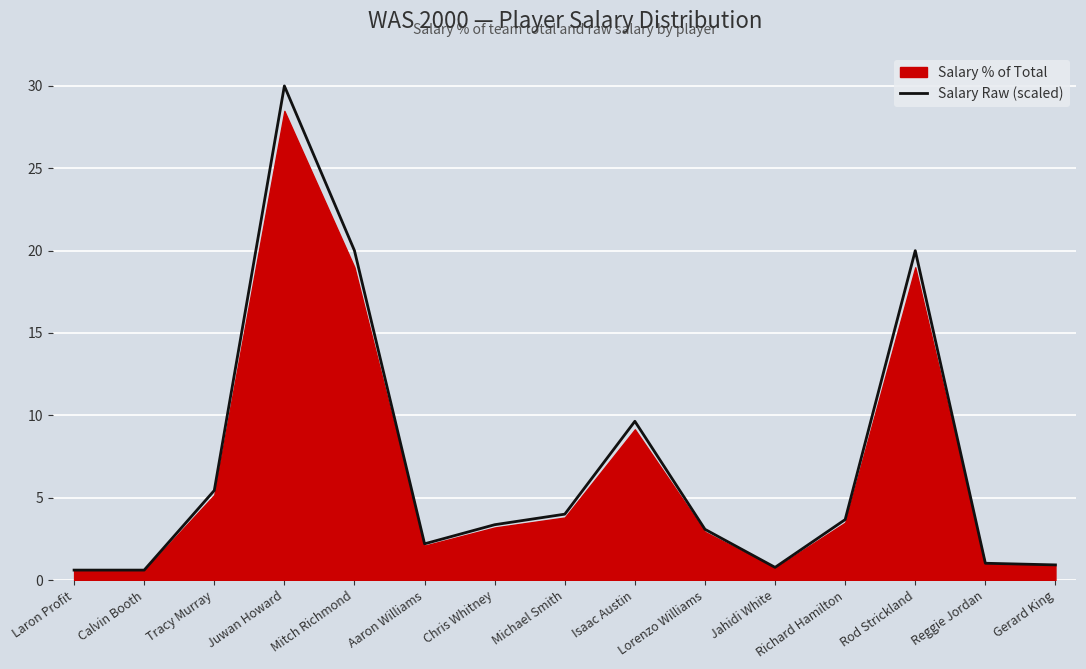

What is the maximum value shown in the chart?

30.0